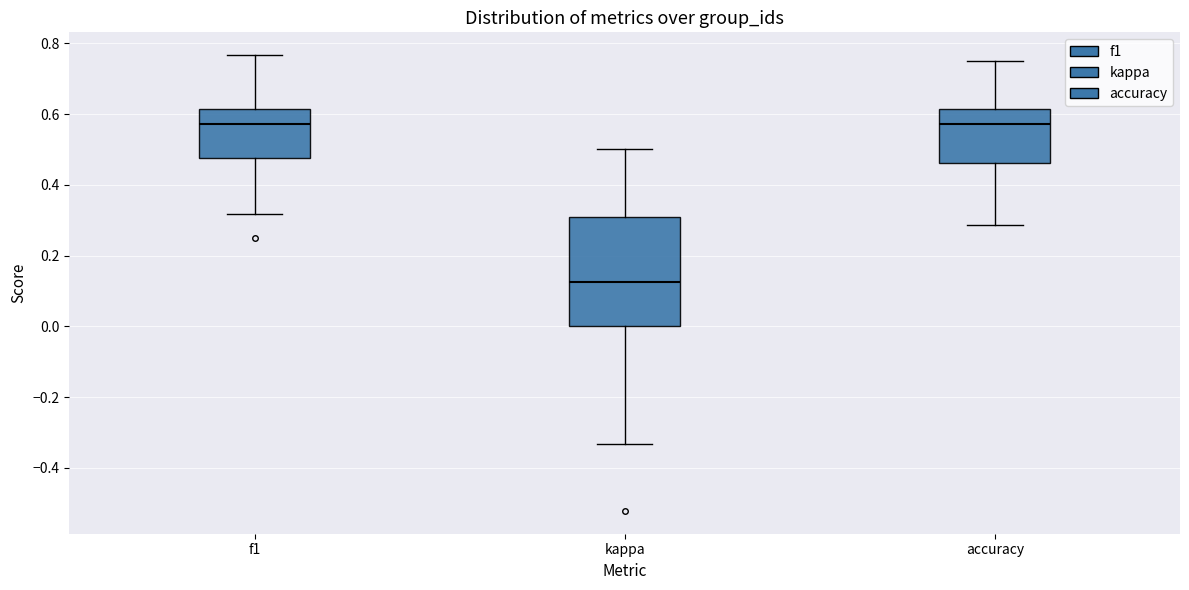

Where does the lower whisker of the box for f1 end on the y-axis? The values are not printed on the chart, so give them approximately, as read against the axis.

0.32